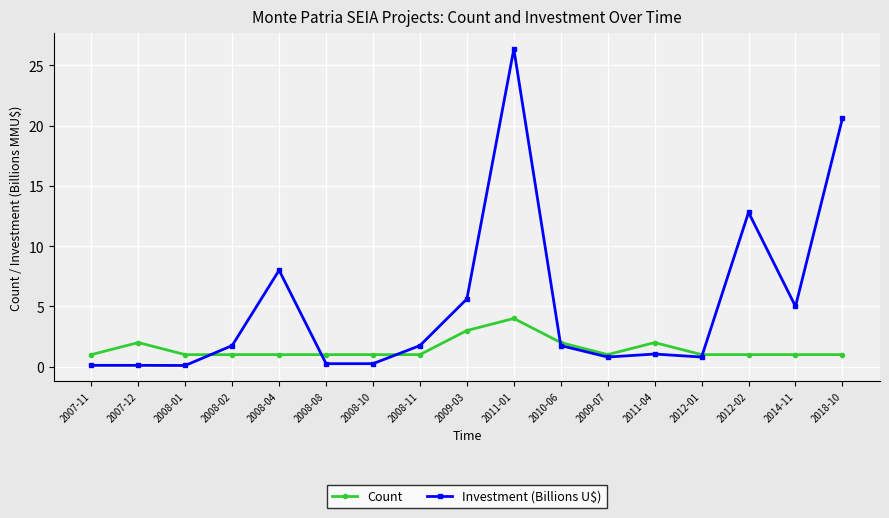

Does the chart have visible grid lines?

Yes